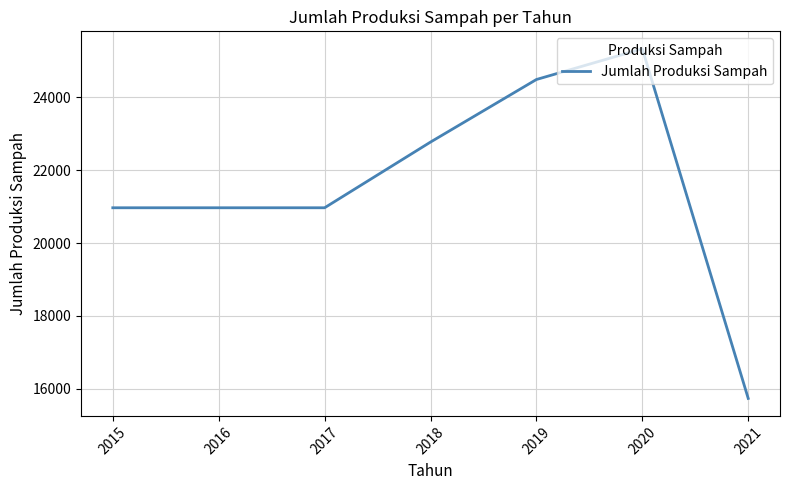

The chart shows a value of 20969.3 at 2017. True or false?

True